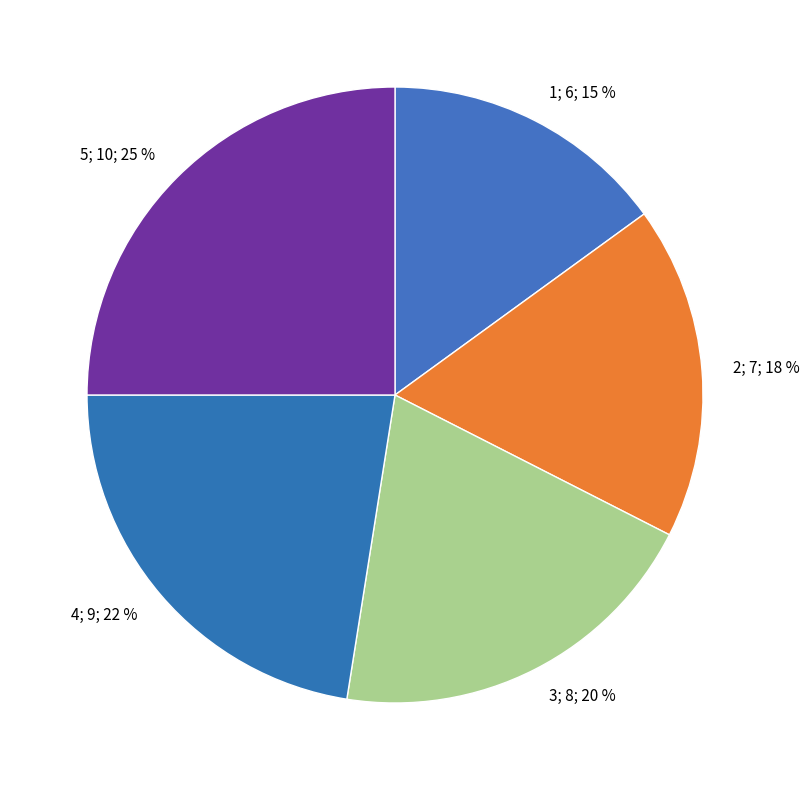

Which category has the smallest portion of the pie?

1